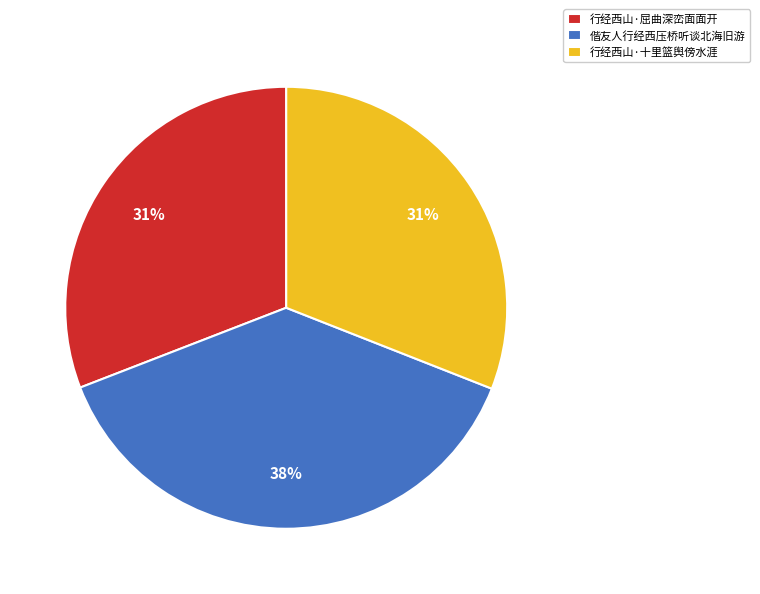

Which category has the biggest portion of the pie?

偕友人行经西压桥听谈北海旧游